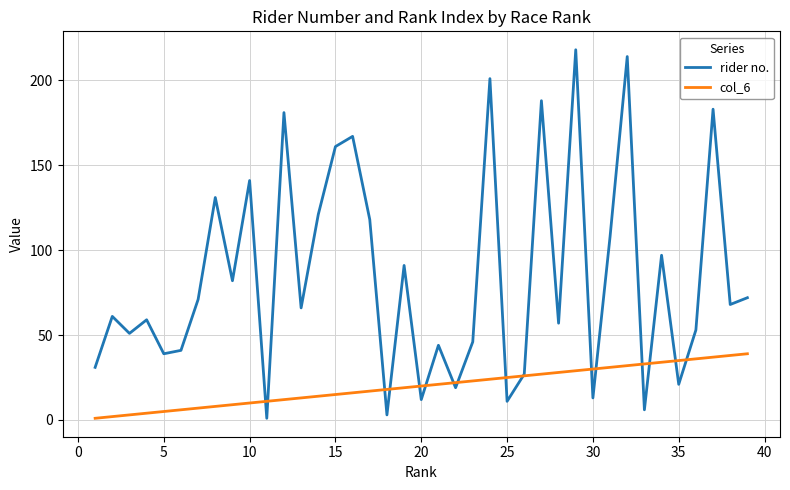

In rider no., how many points are lower than both neighbors (excluding endpoints)?

14